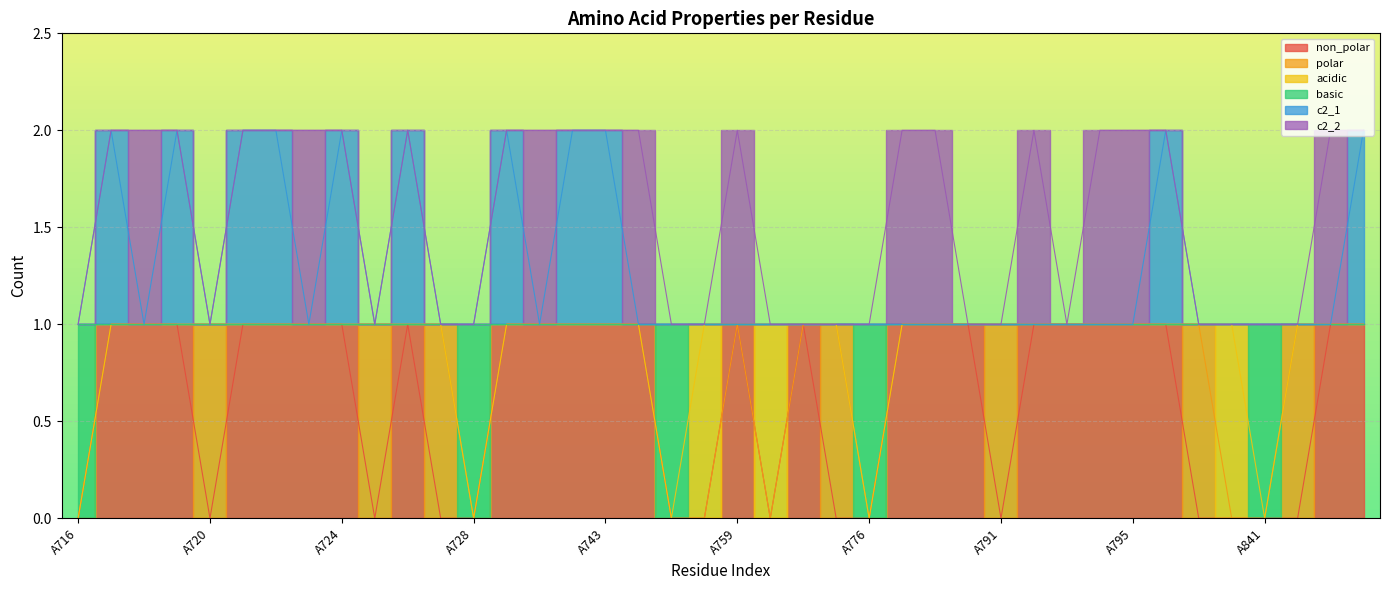

The non_polar series shows 0 at A842. True or false?

False